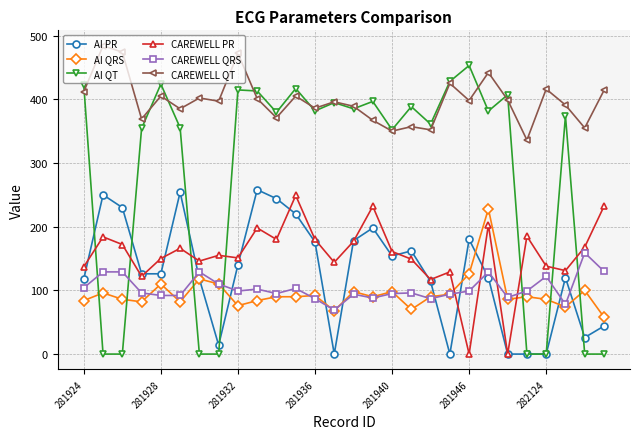

True or false: CAREWELL PR and AI QRS intersect in this chart.

True